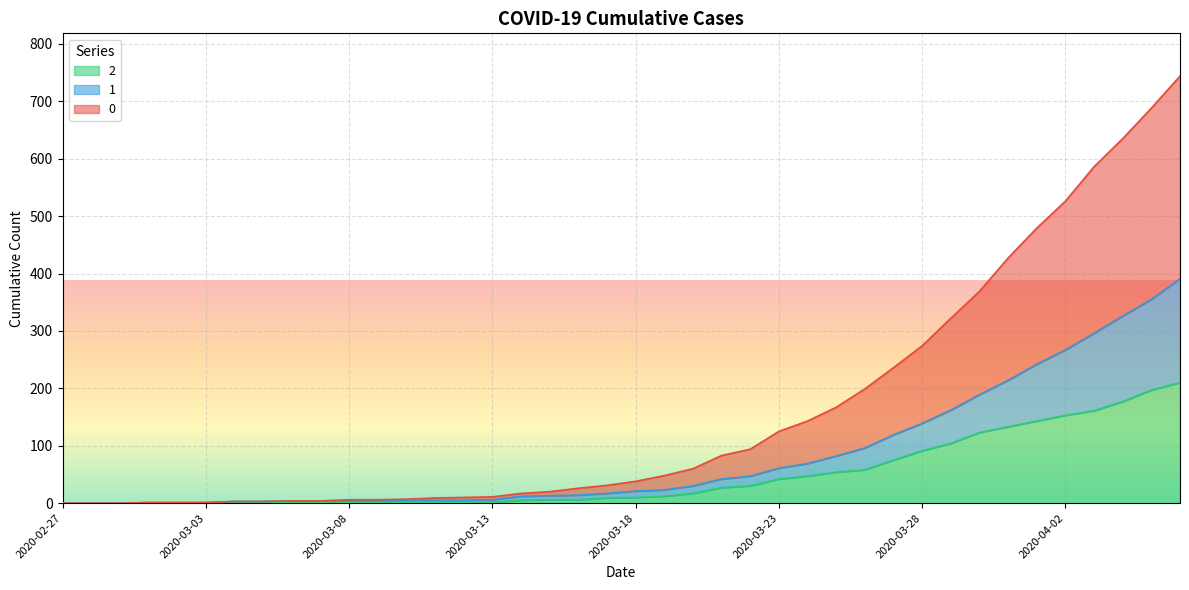

True or false: 0 and 2 cross at least once.

False